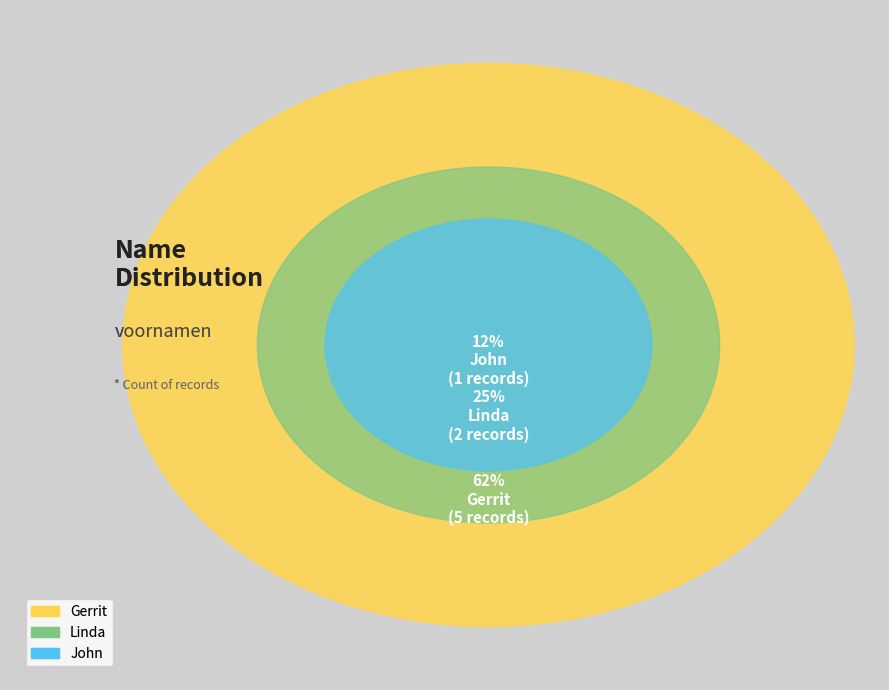

Does Gerrit represent more than half of the total?

Yes